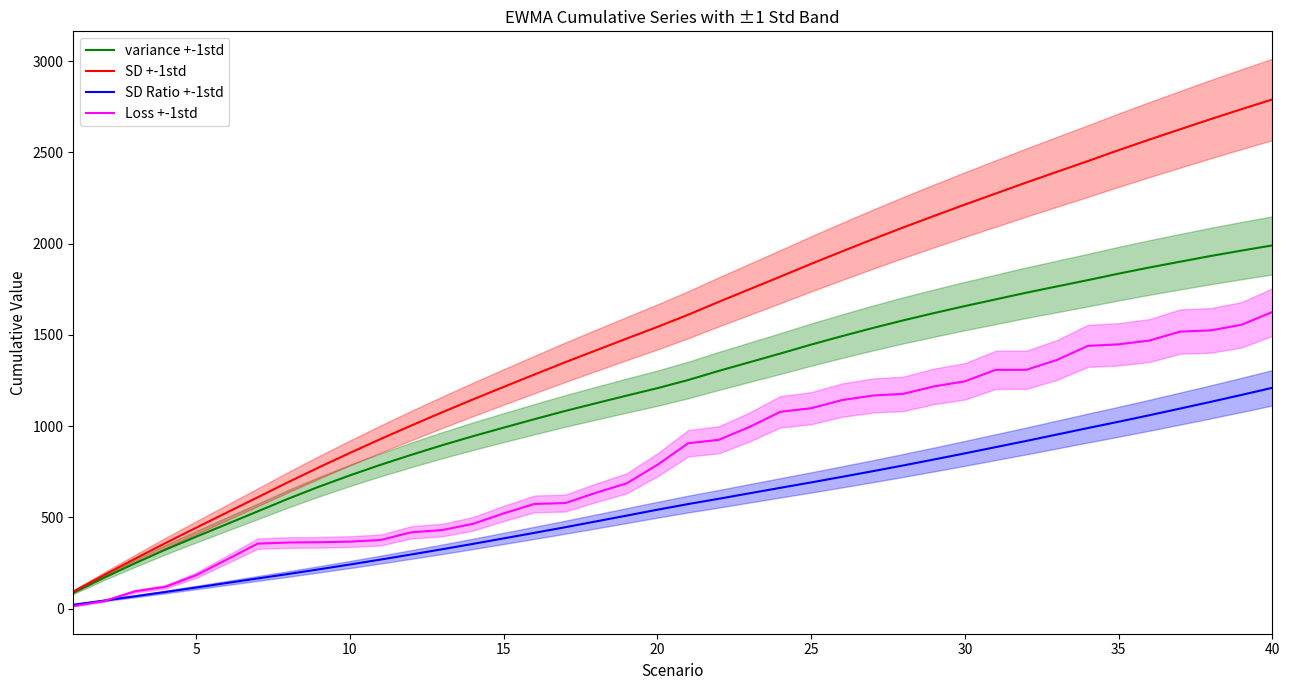

What is the maximum value for SD Ratio +-1std?

1210.1